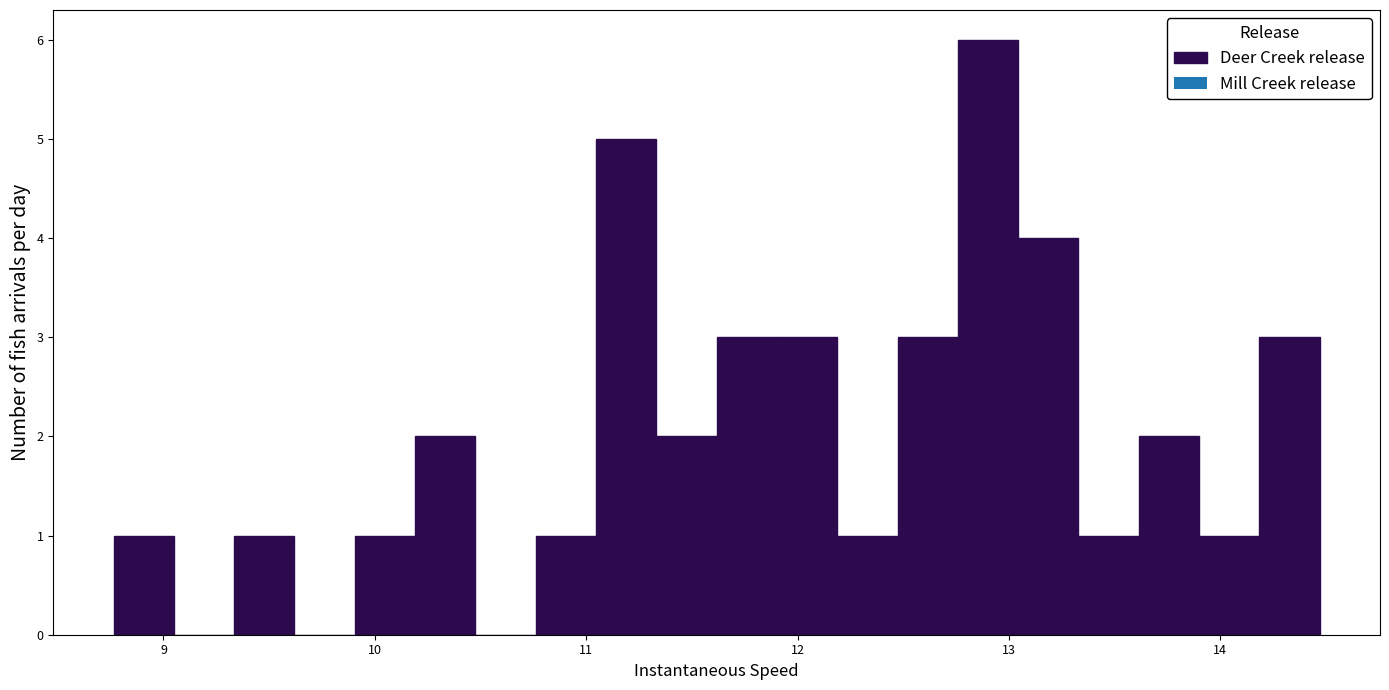

Read against the x-axis, roughly where is the centre of the tallest bar?

12.9